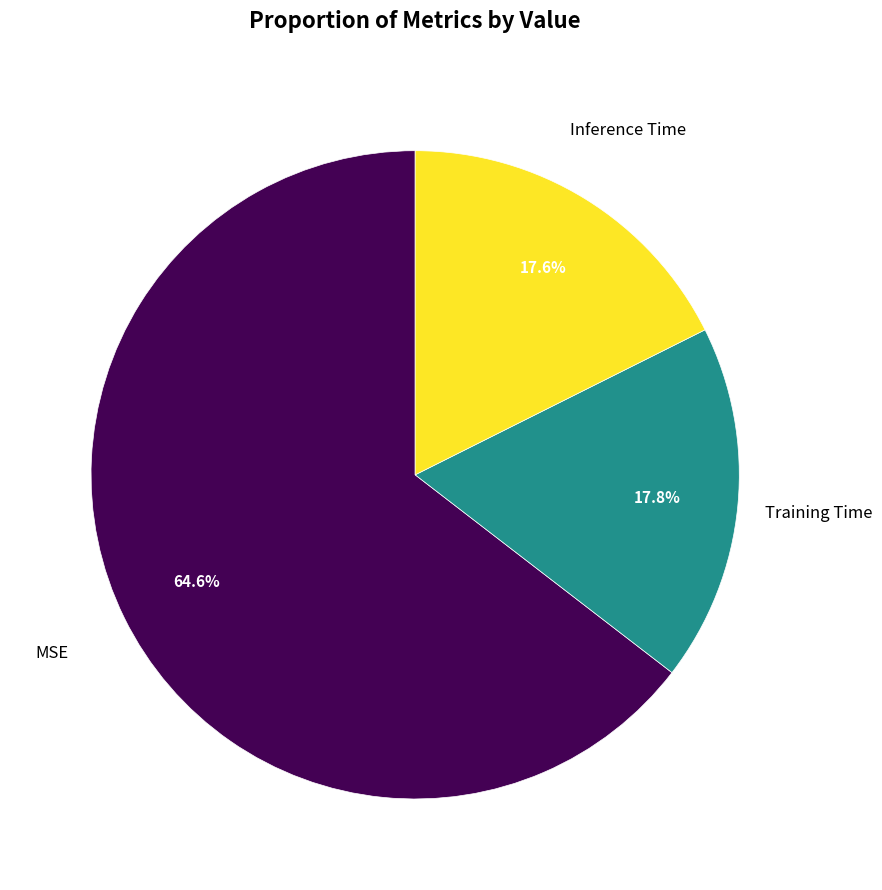

Which category has the biggest portion of the pie?

MSE